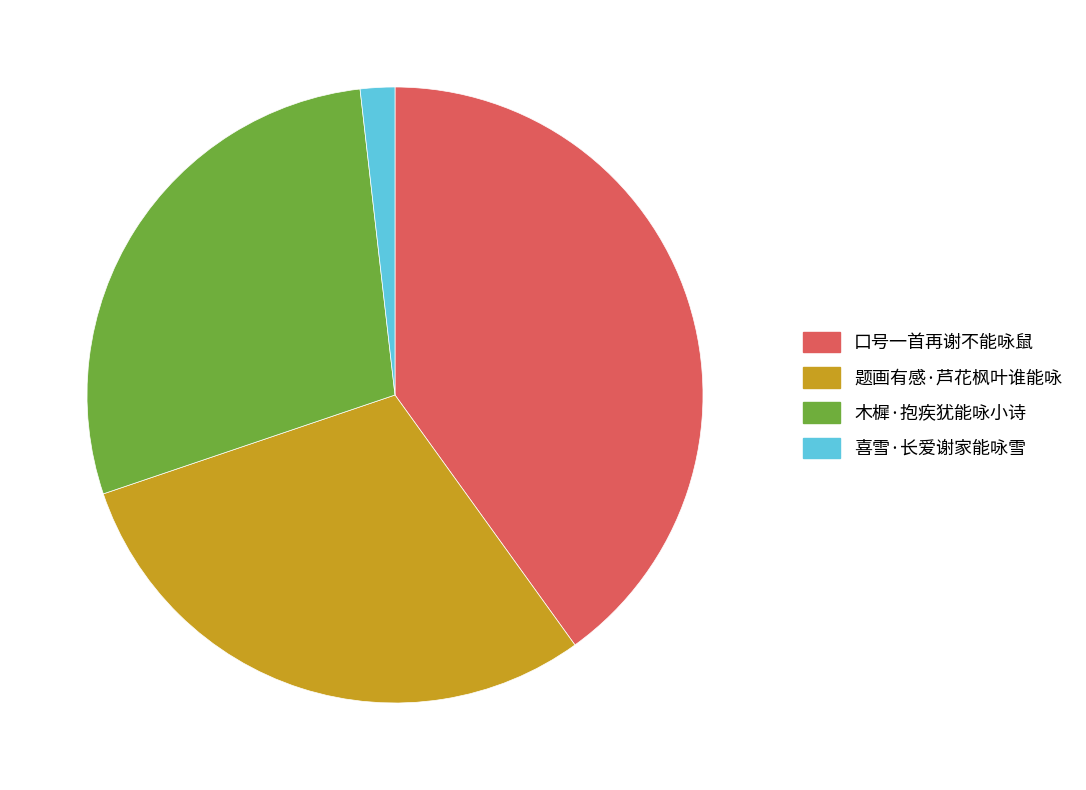

Combined, do 木樨·抱疾犹能咏小诗 and 口号一首再谢不能咏鼠 account for over 50%?

Yes